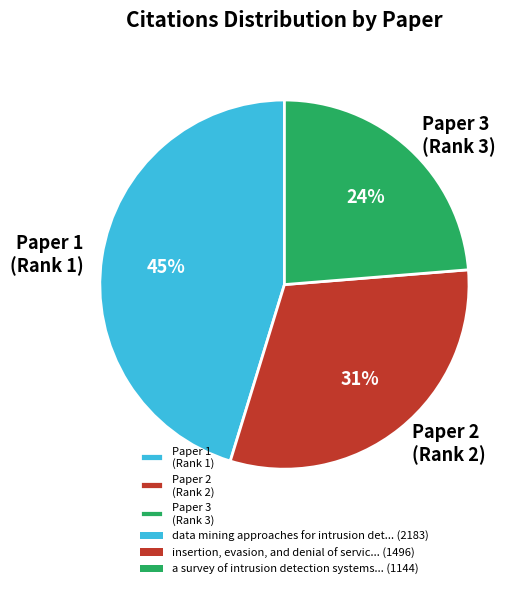

Which has a higher value, Paper 2 (Rank 2) or Paper 1 (Rank 1)?

Paper 1 (Rank 1)